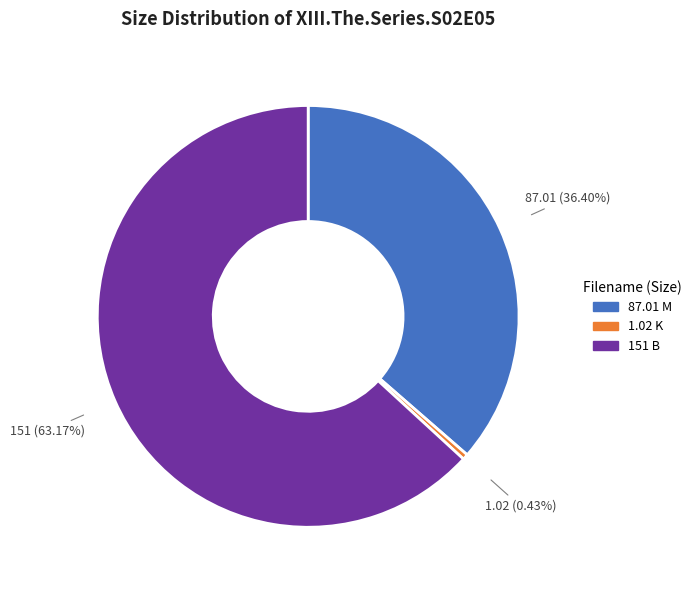

How many segments does this pie chart have?

3